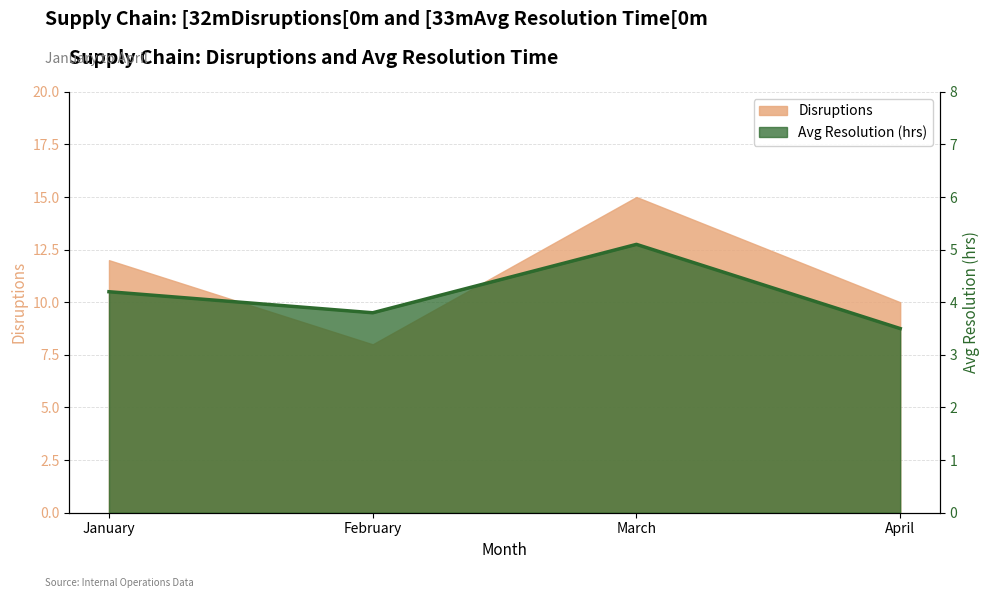

At which label does Avg Resolution (hrs) reach its peak?

March